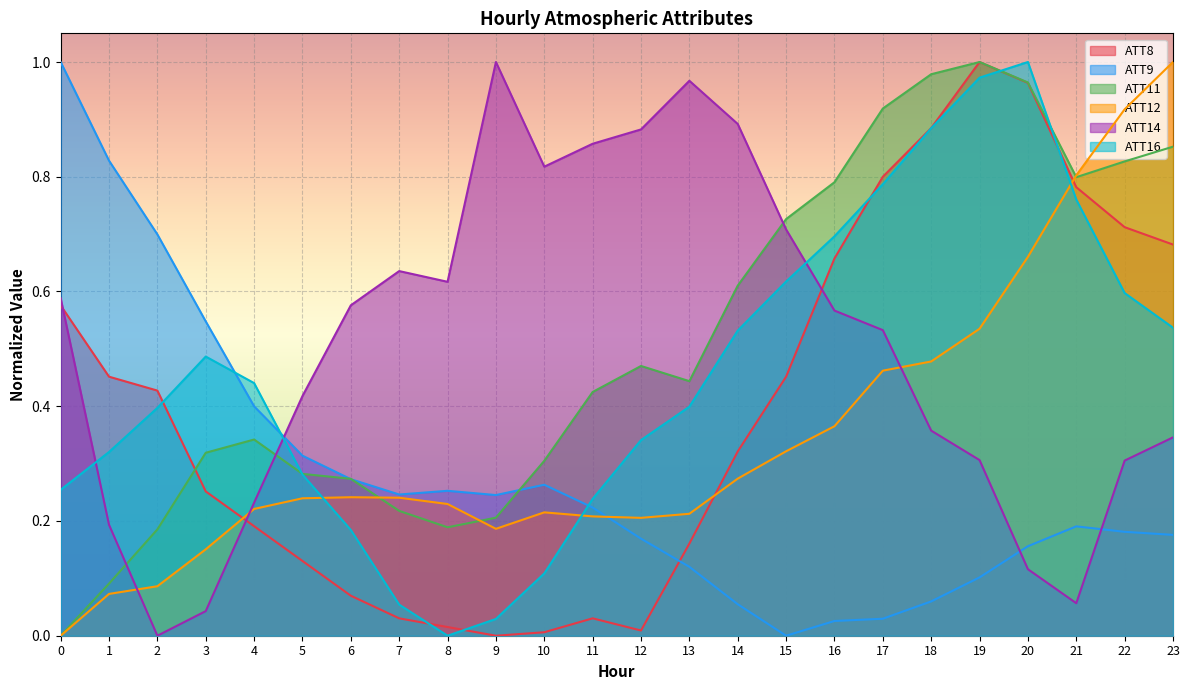

What is the average value of the ATT12 series?

0.3